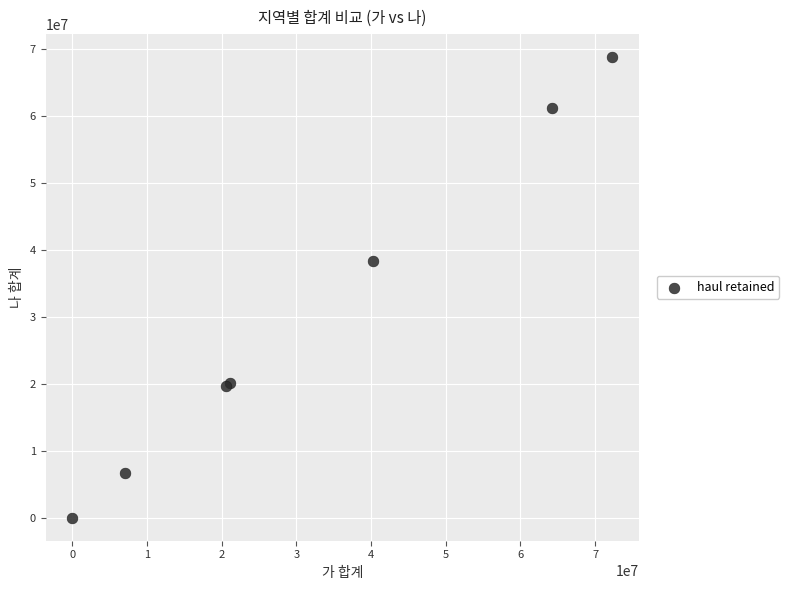

What Y value in the scatter plot is closest to 34422046?

38345031